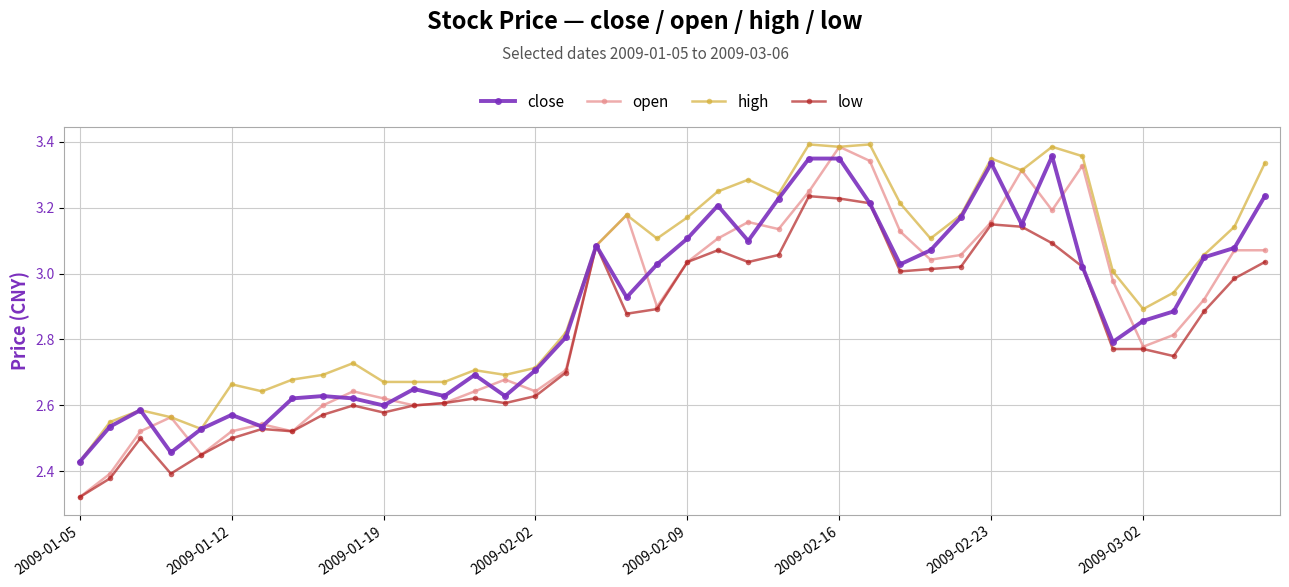

Which series has the largest range (max minus min)?

open